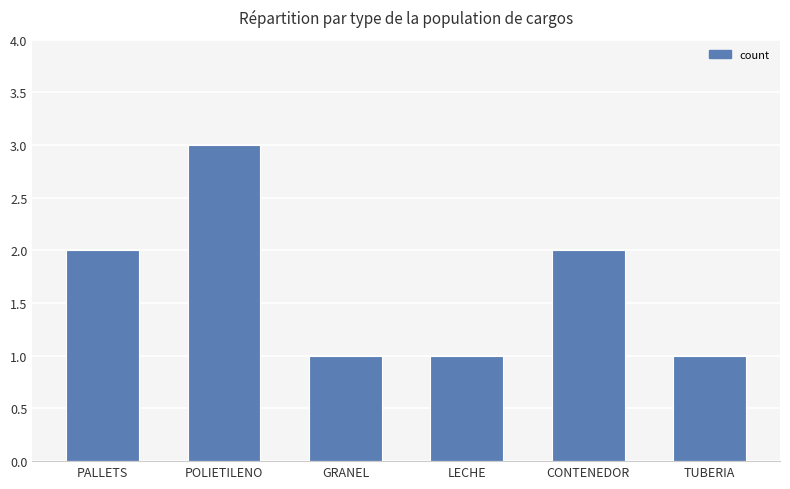

What is the sum of all values?

10